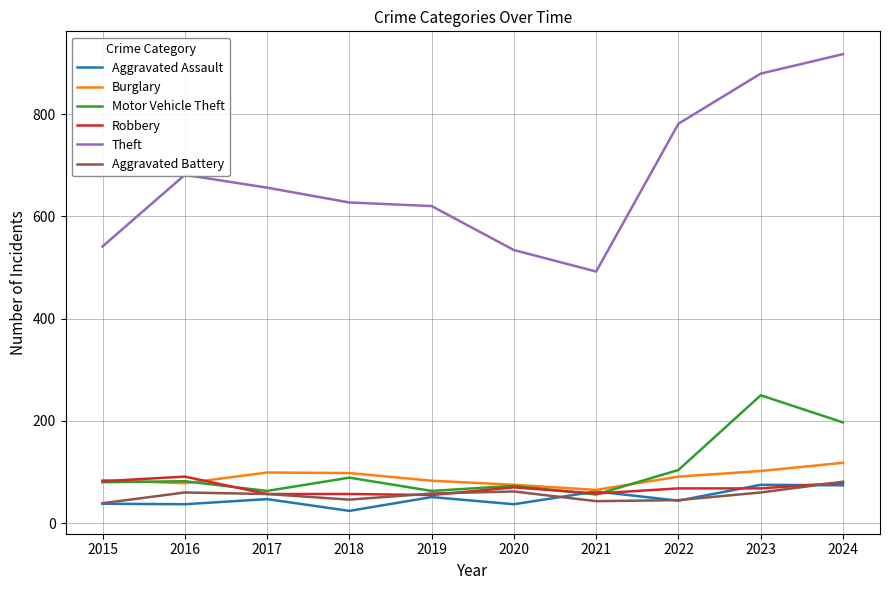

What is the difference between the Burglary values at 2018 and 2019?

15